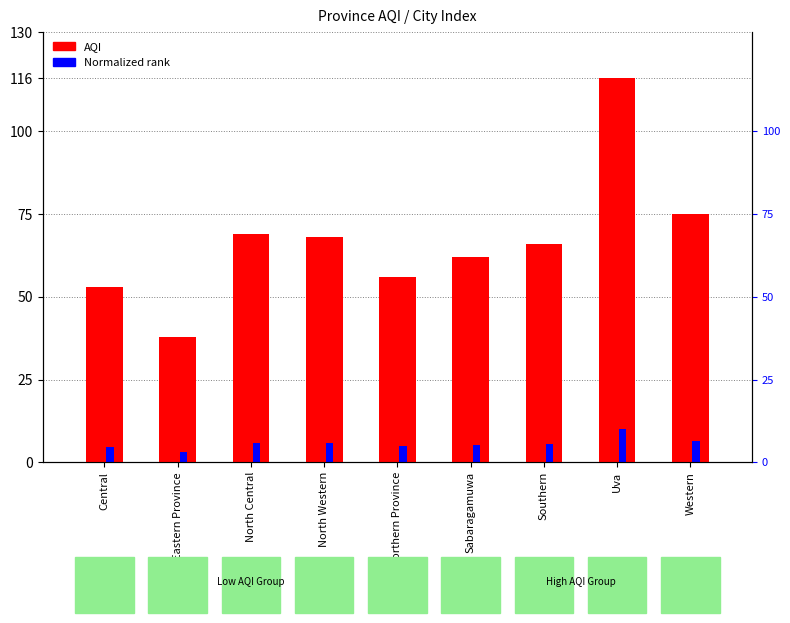

Which series has the largest total across all categories?

AQI